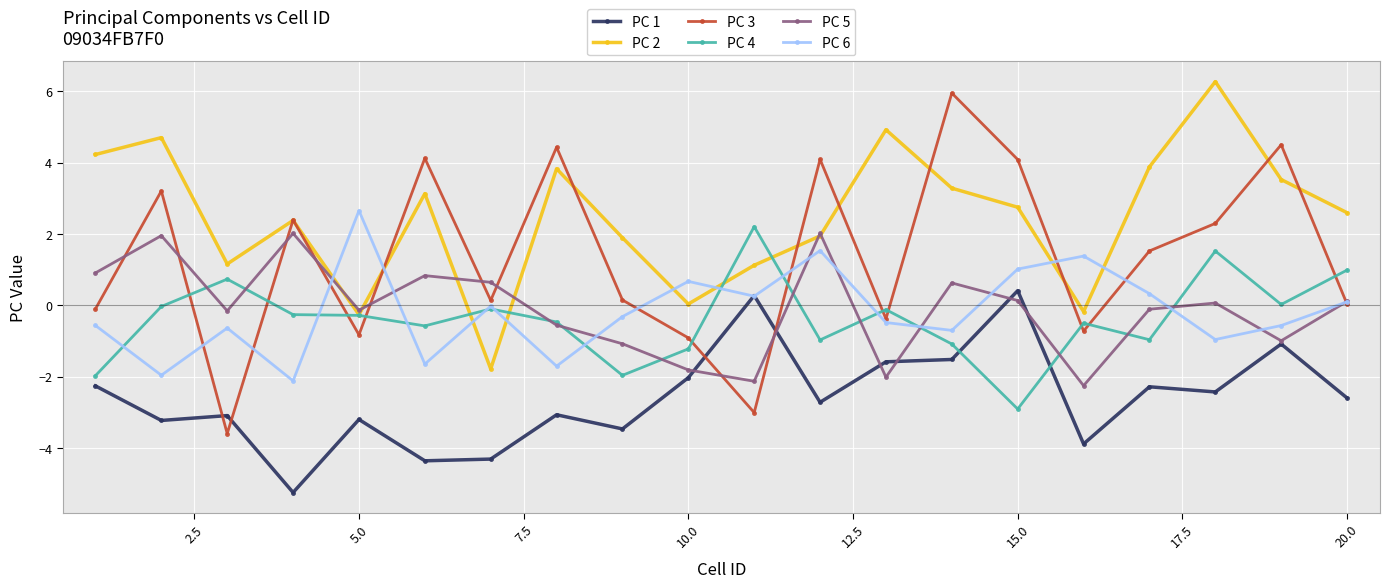

Which series has the largest total across all categories?

PC 2